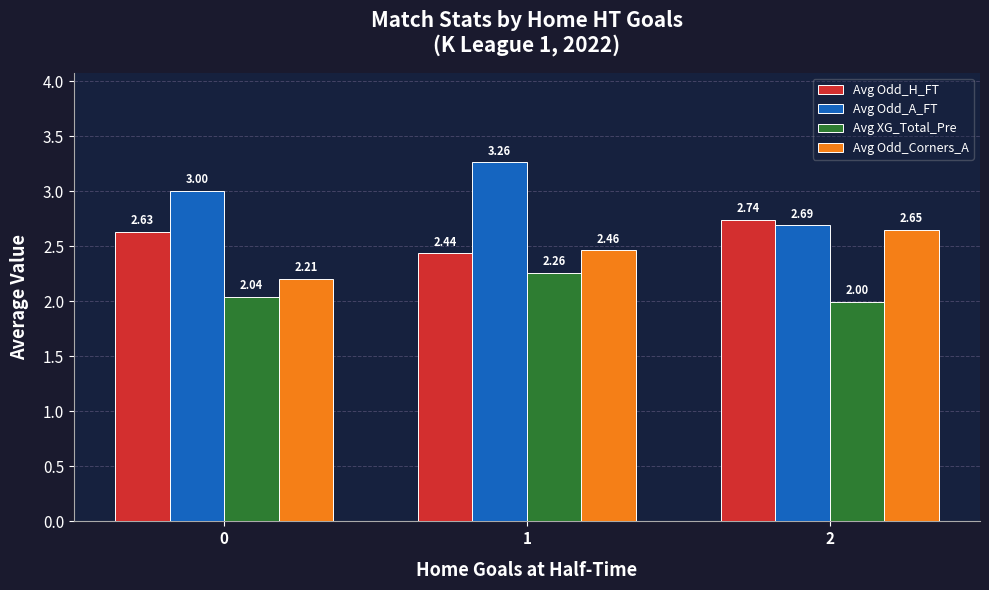

How many data points in Avg XG_Total_Pre are less than 2?

1